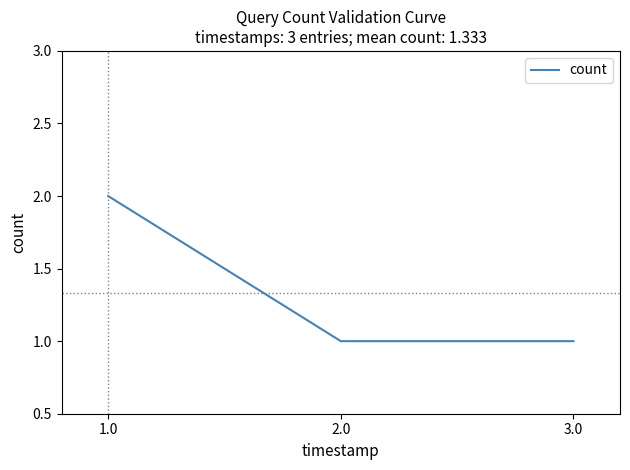

Which label corresponds to the largest value in the chart?

1.0